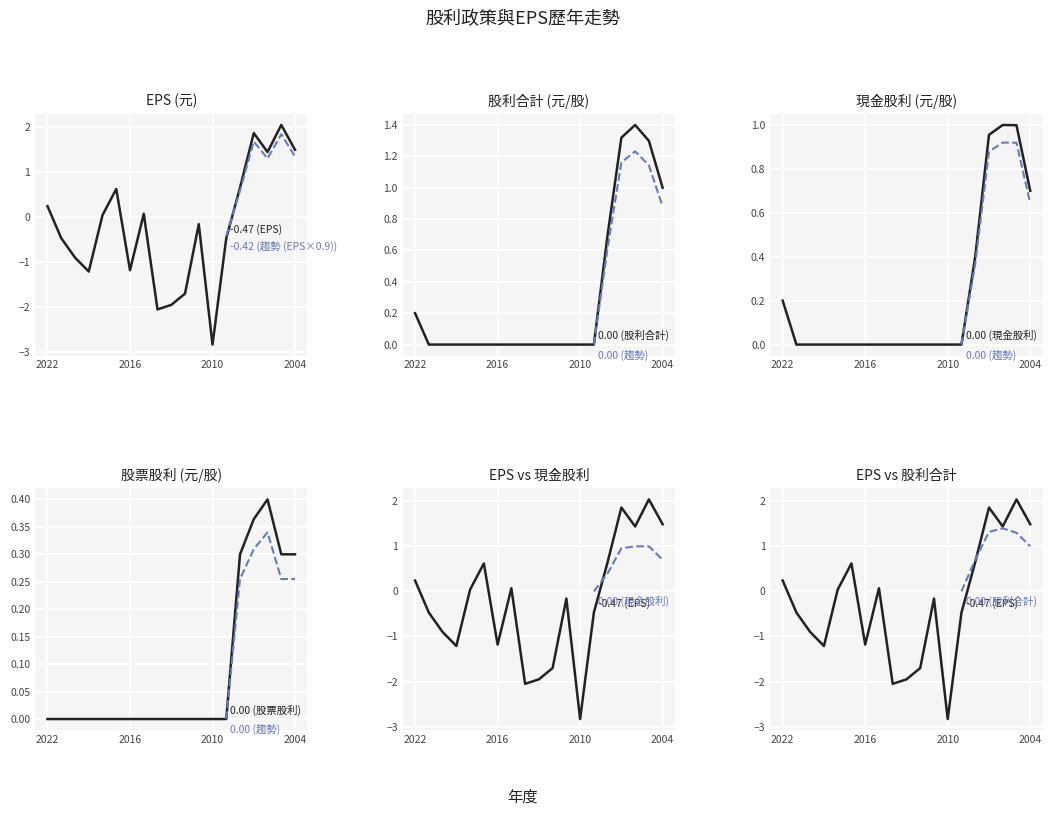

Between 8 and 15, which series saw the biggest shift?

EPS